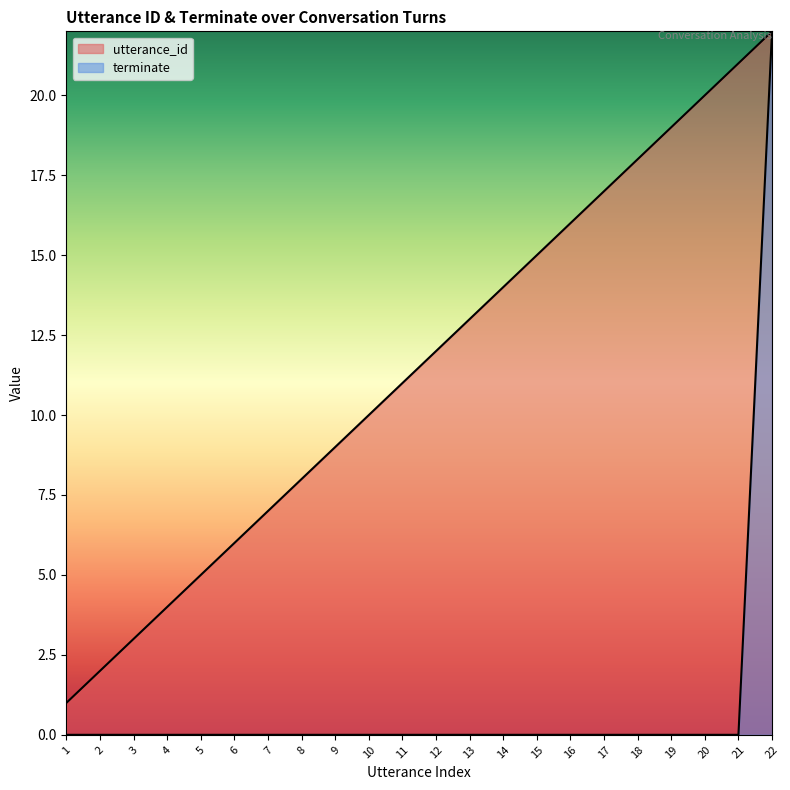

Rank the categories by utterance_id value from lowest to highest.

1, 2, 3, 4, 5, 6, 7, 8, 9, 10, 11, 12, 13, 14, 15, 16, 17, 18, 19, 20, 21, 22